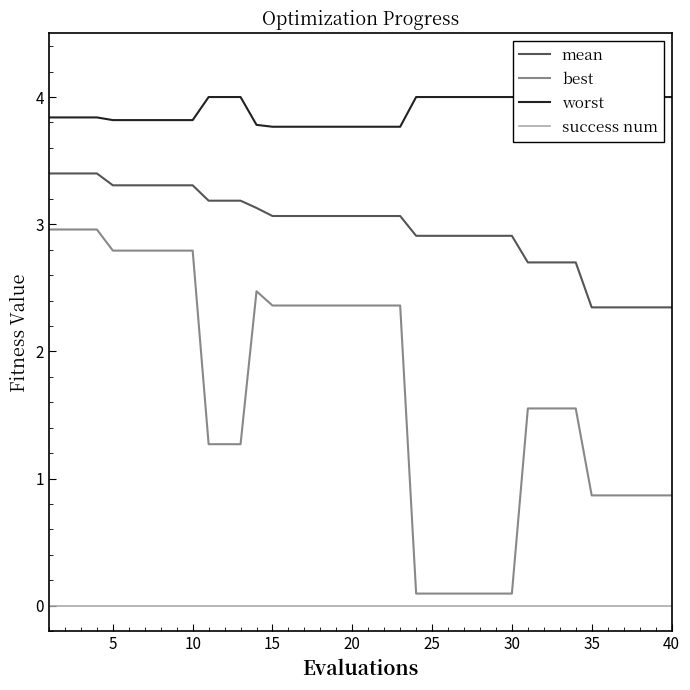

True or false: mean has a value of 3.1 at 15.

True